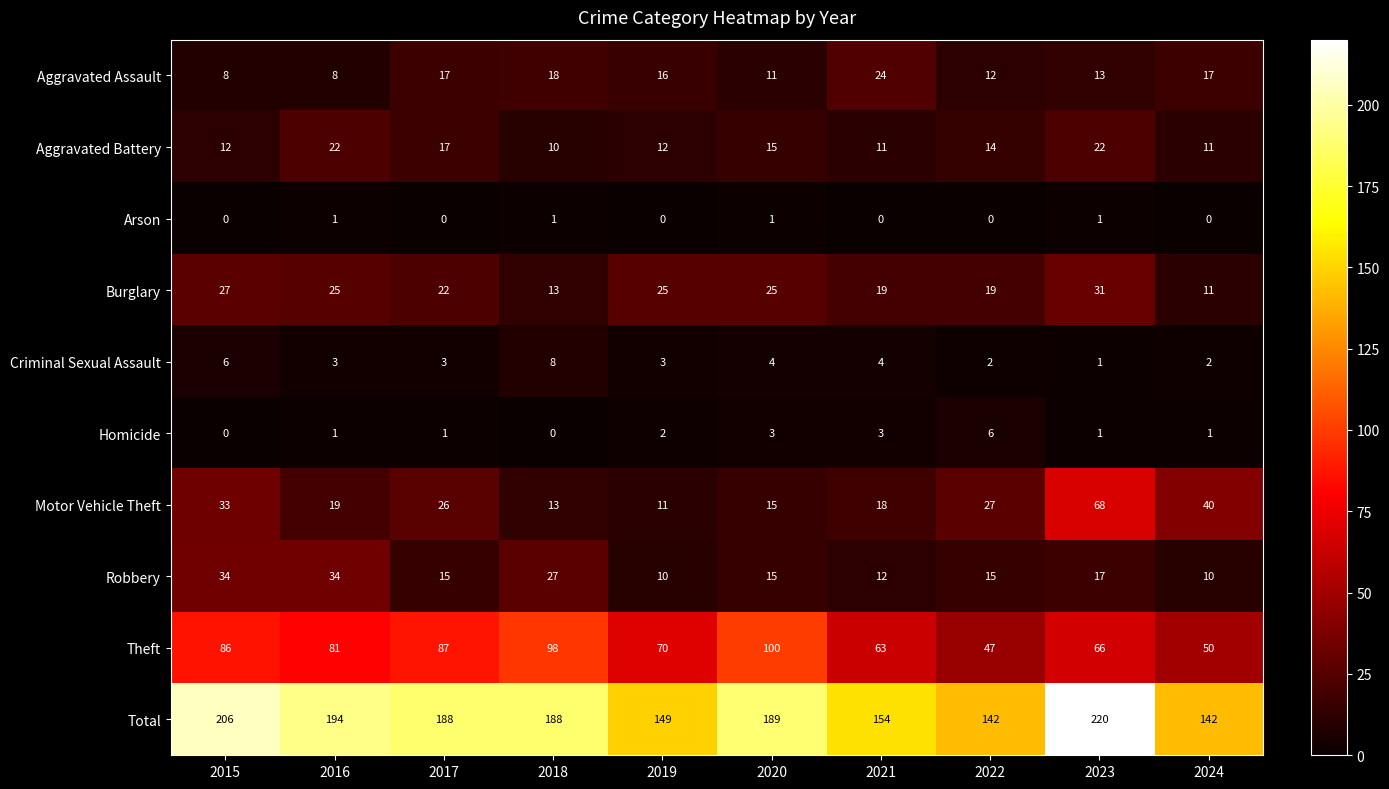

At which label is Burglary closest to 21?

2017